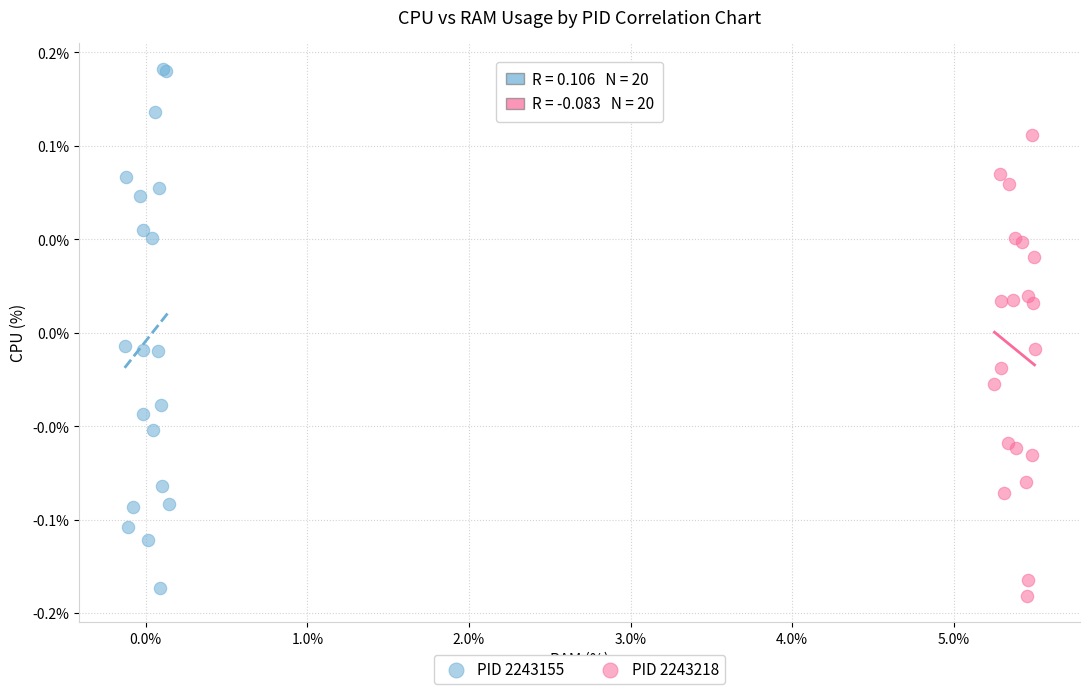

What are all the series names shown in the legend?

PID 2243155, PID 2243218